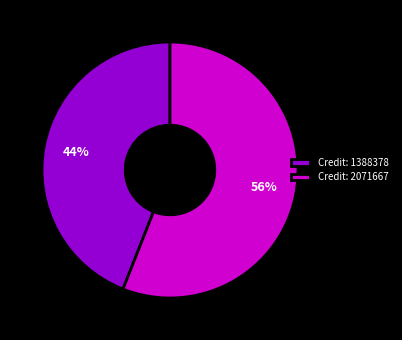

Count the number of slices in the pie.

2